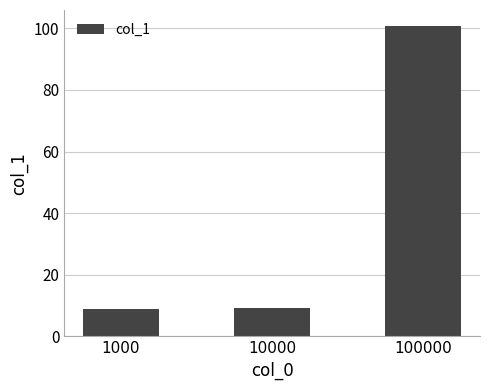

What is the maximum value shown in the chart?

100.9